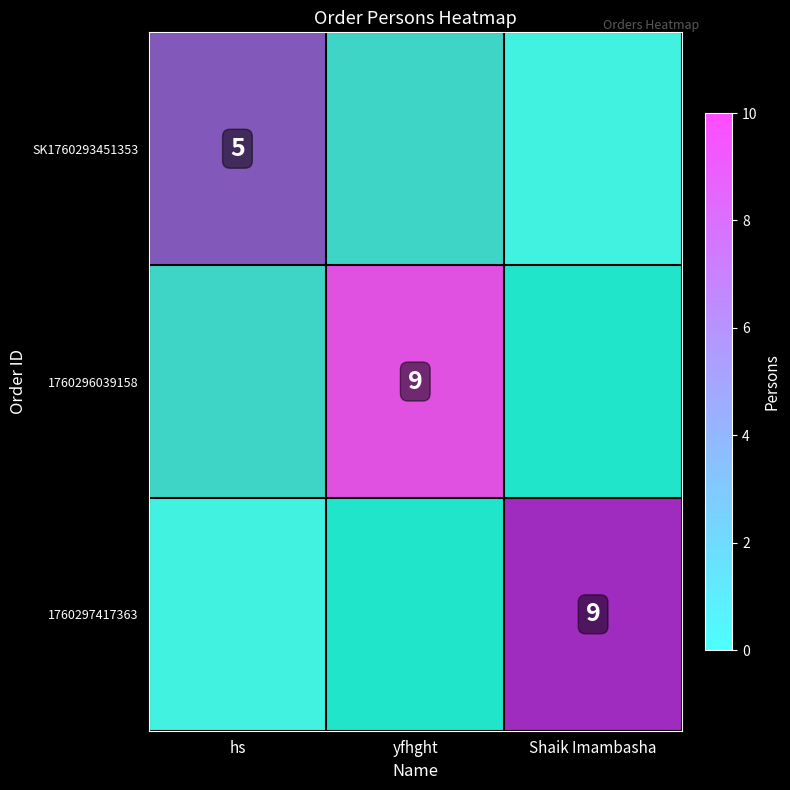

What is the spread (max minus min) of values at hs?

5